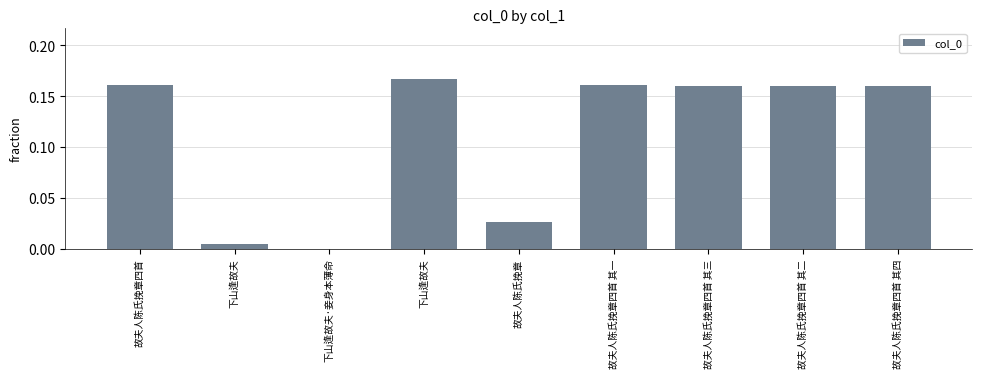

The value at 故夫人陈氏挽章四首 其三 is 0.2. True or false?

True